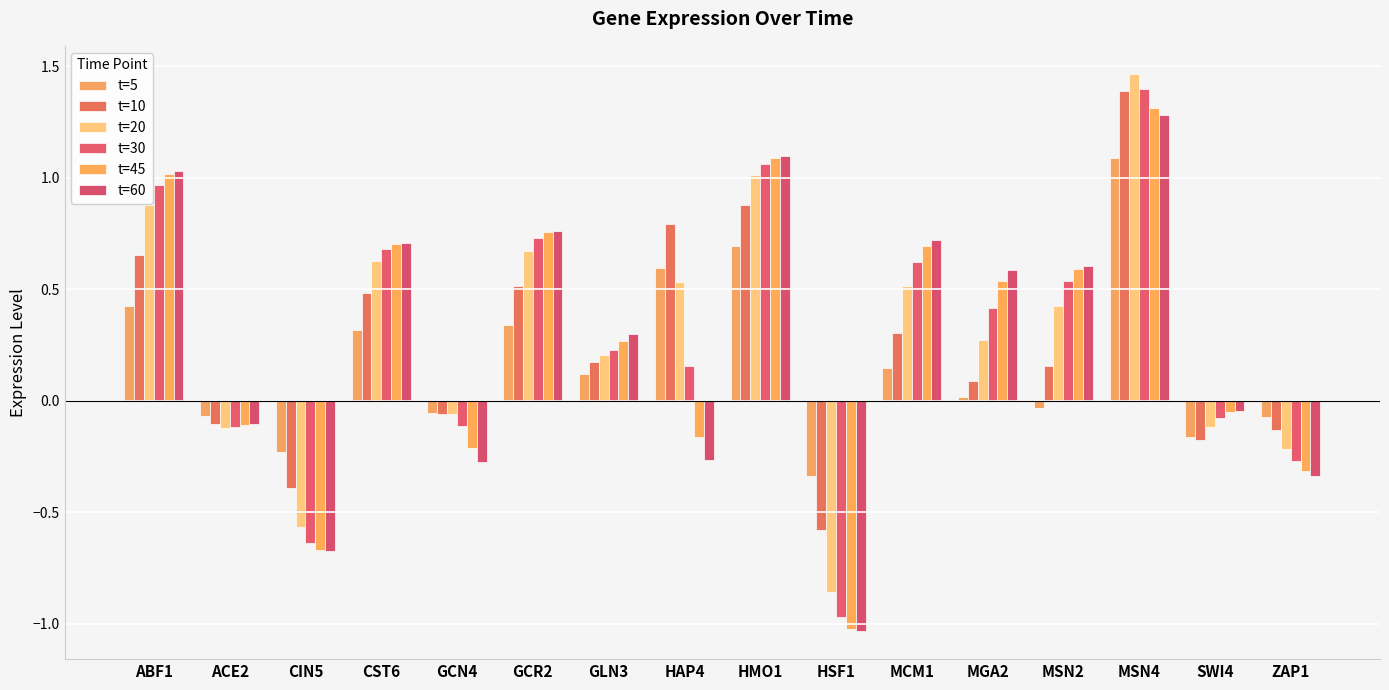

Count the number of data series in this chart.

6